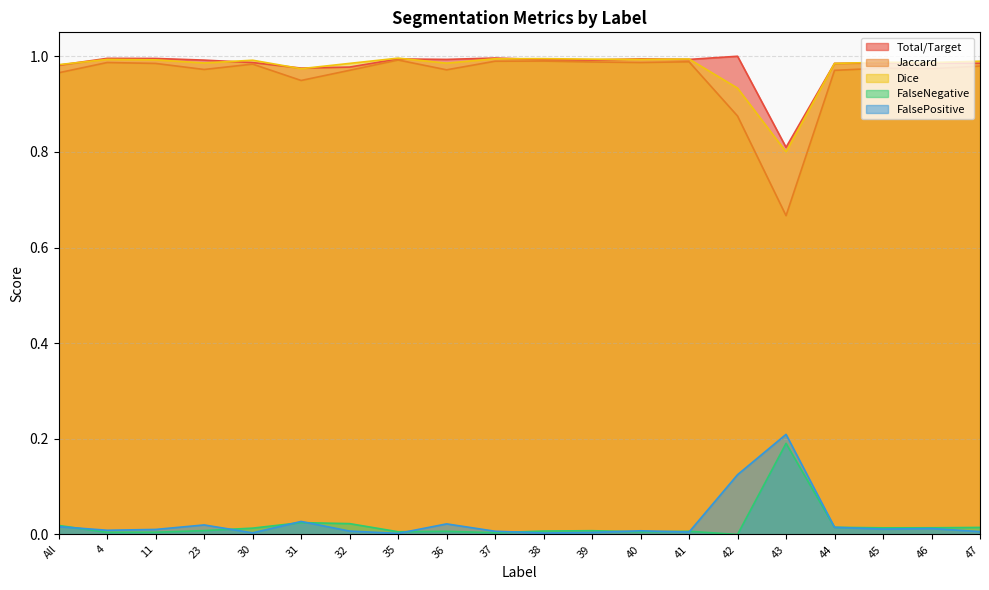

The value of FalsePositive at 44 is 0.0. True or false?

True